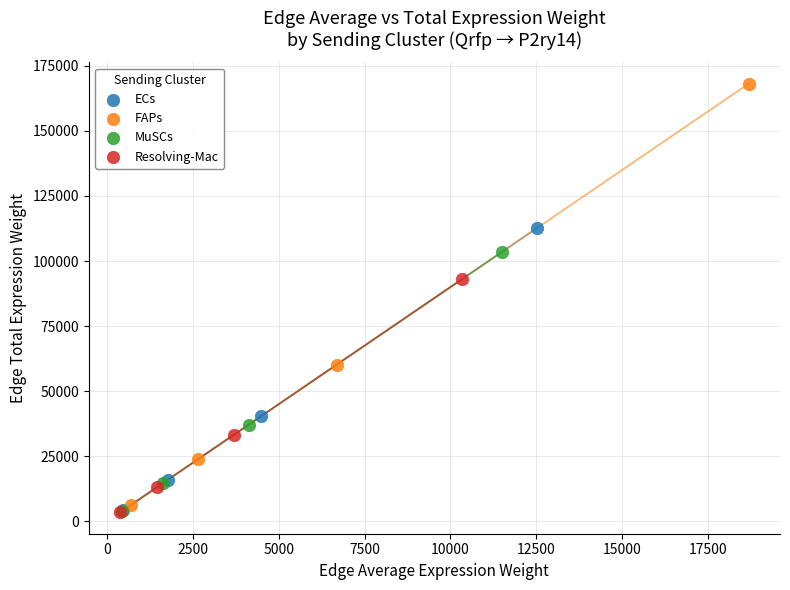

Which series has the largest Y range (max minus min)?

FAPs